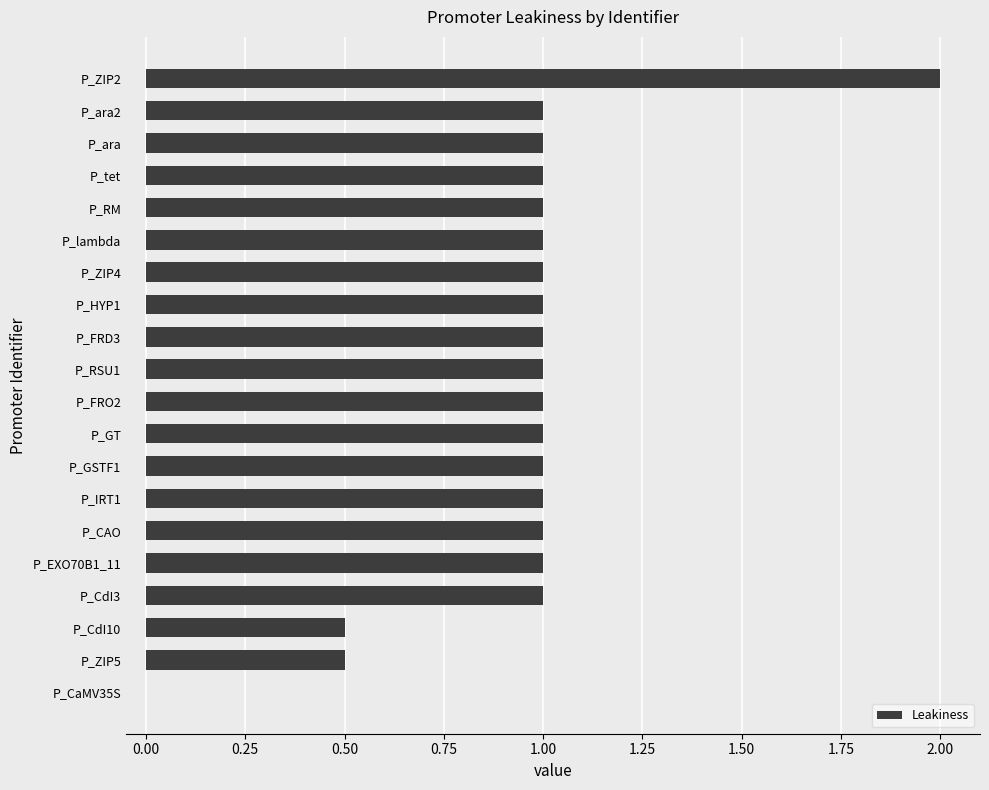

Read the value at P_FRD3.

1.0